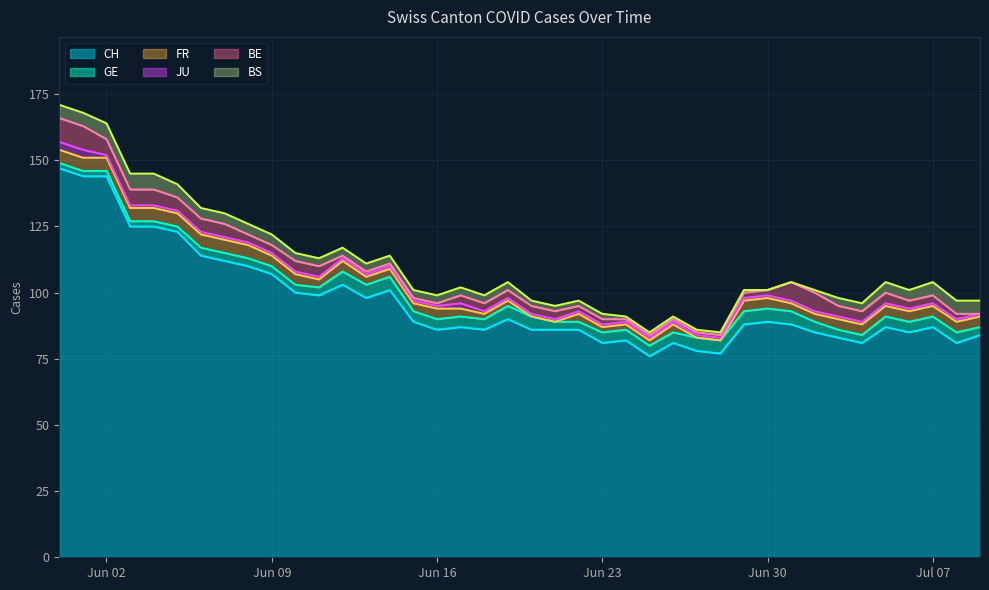

Which series changed the most between 2020-06-04 and 2020-07-02?

CH